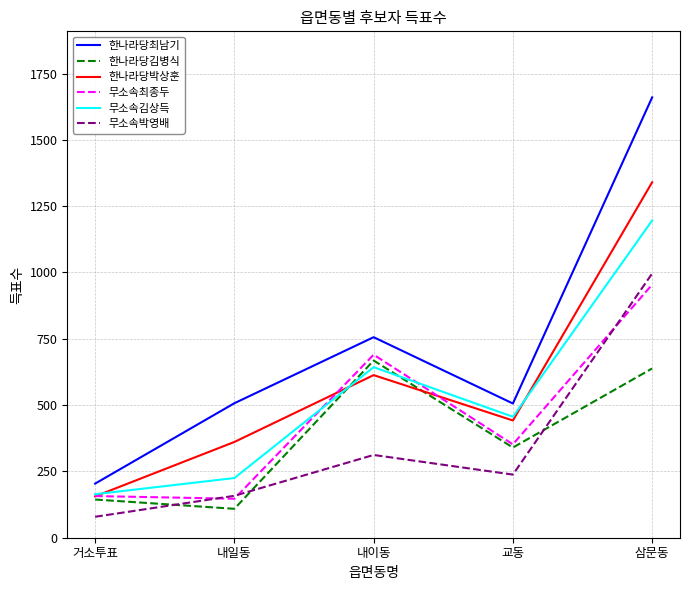

List the labels in order of 한나라당박상훈 value, largest first.

삼문동, 내이동, 교동, 내일동, 거소투표